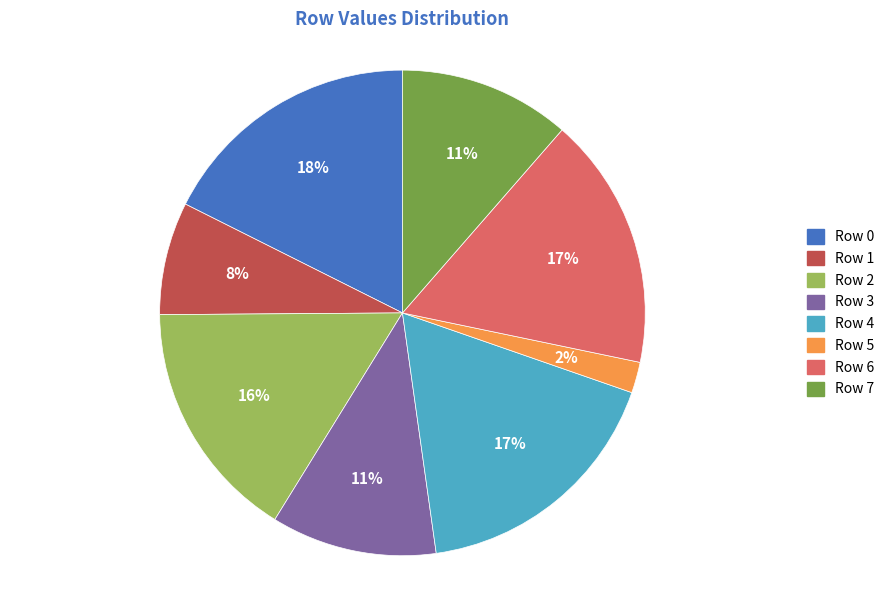

Is the sum of Row 4 and Row 1 greater than half?

No